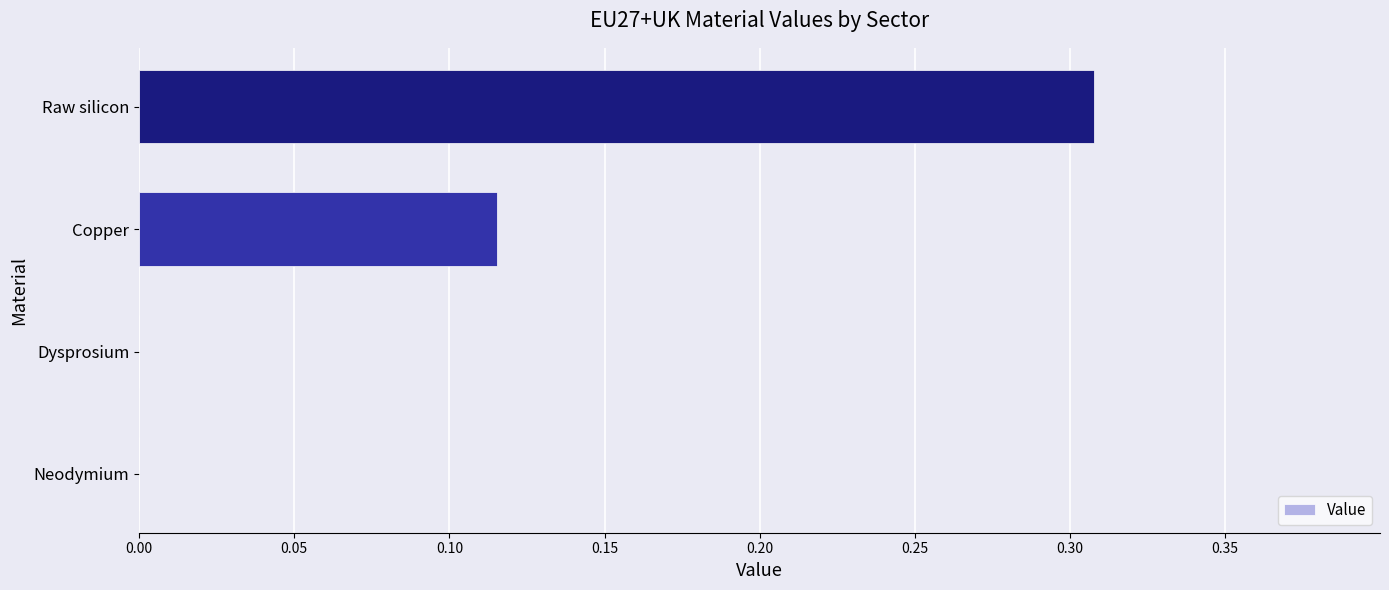

What is the sum of all values?

0.4